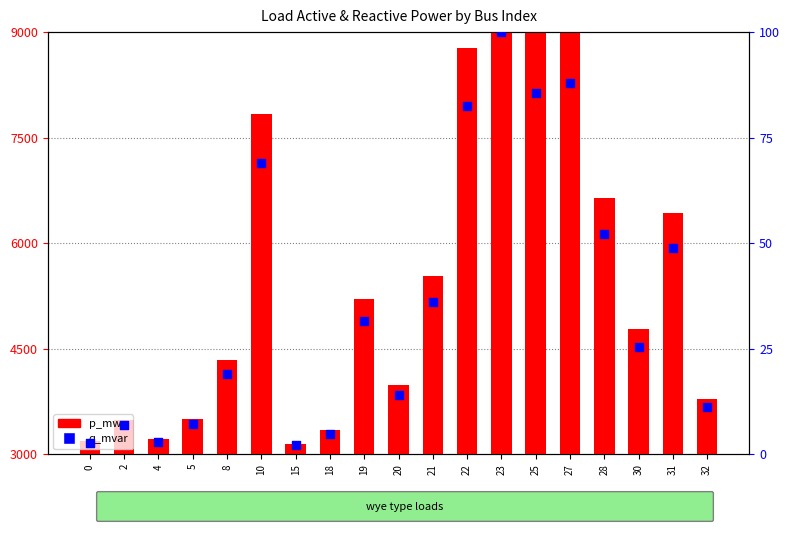

At which category is the sum across all series the highest?

23